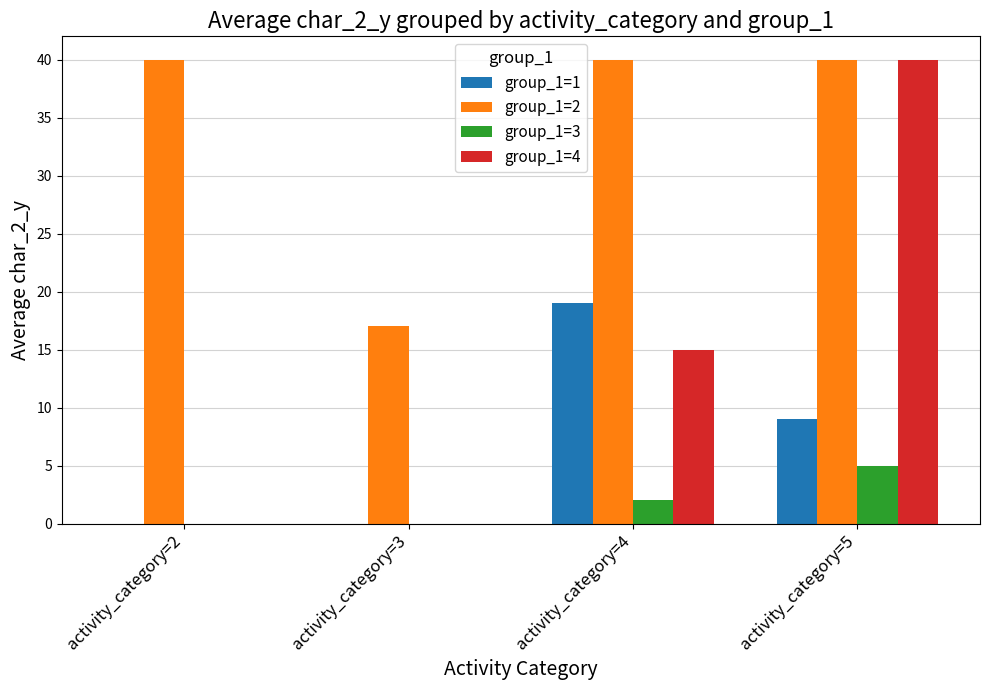

Are the bars grouped side by side (vs. stacked)?

Yes